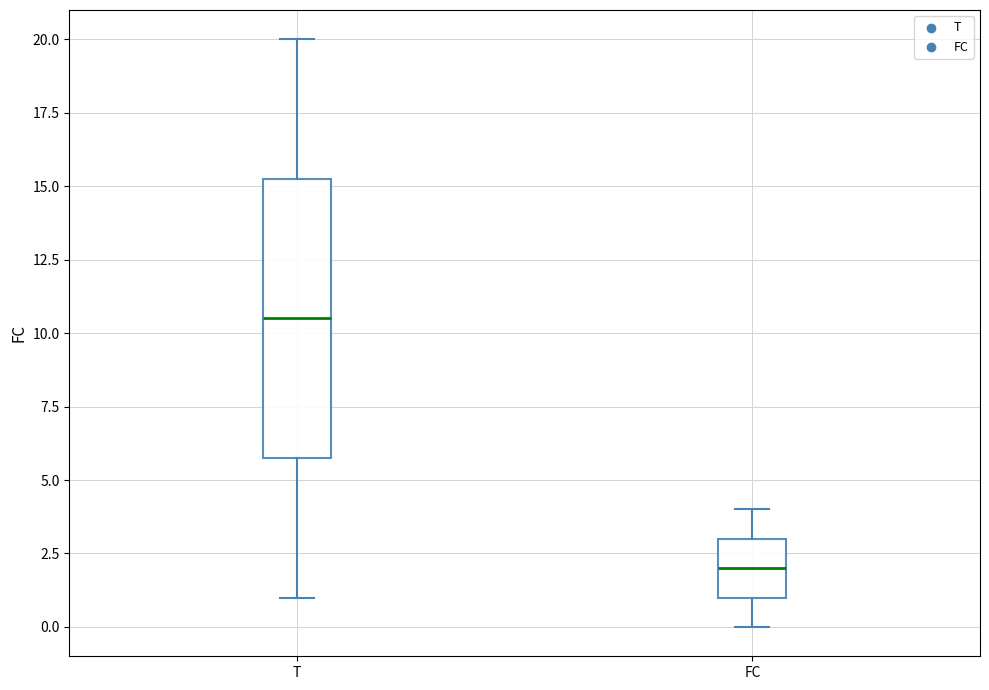

Reading left to right, read every box against the y-axis: the position of its median line, the range the box covers, and the ends of its whiskers. The values are not printed on the chart, so give them approximately, as read against the axis.

T: median 10.5, box 6.0 to 15.5, whiskers 1.0 to 20.0
FC: median 2.0, box 1.0 to 3.0, whiskers 0.0 to 4.0